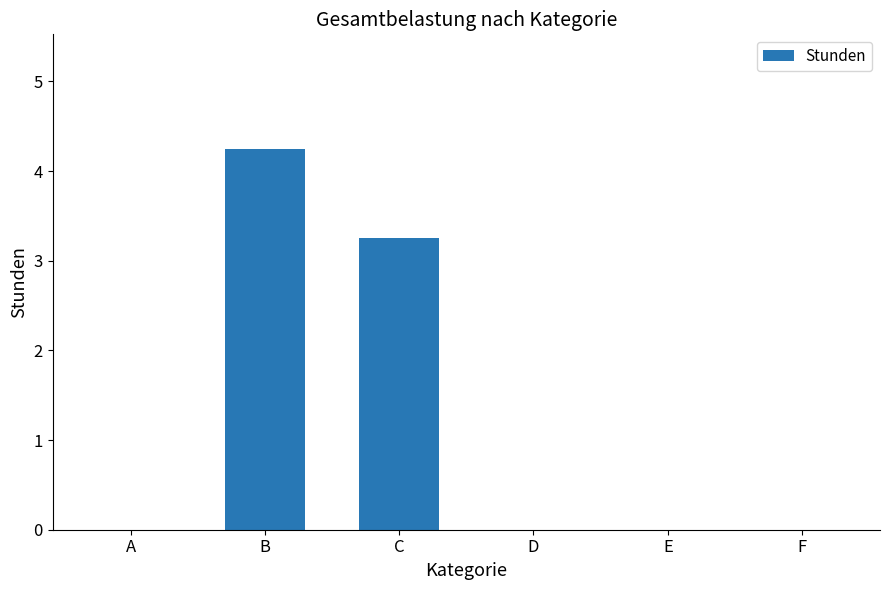

Are the bars grouped side by side (vs. stacked)?

No